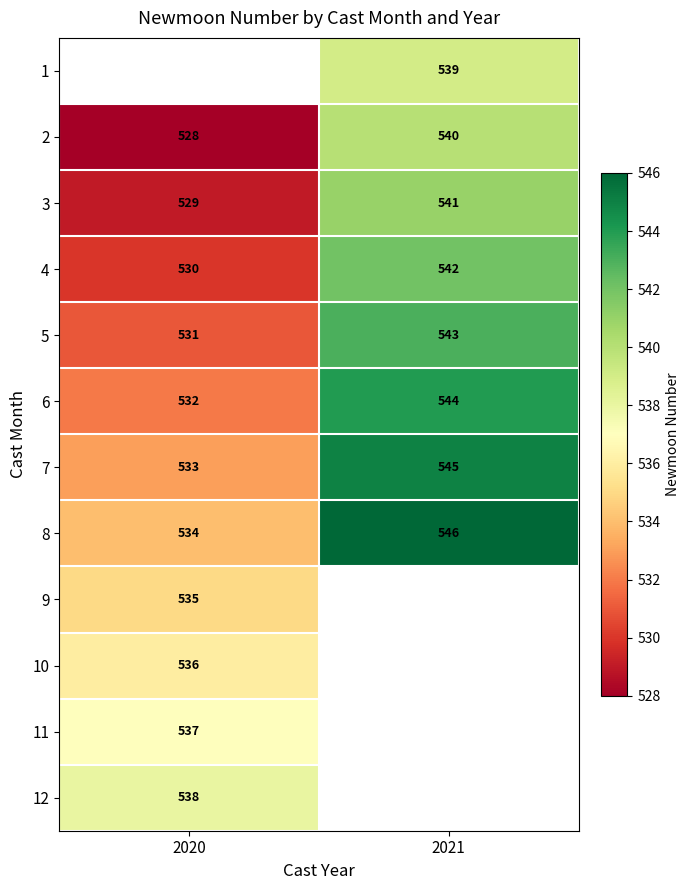

True or false: 5 has a value of 707 at 2021.

False